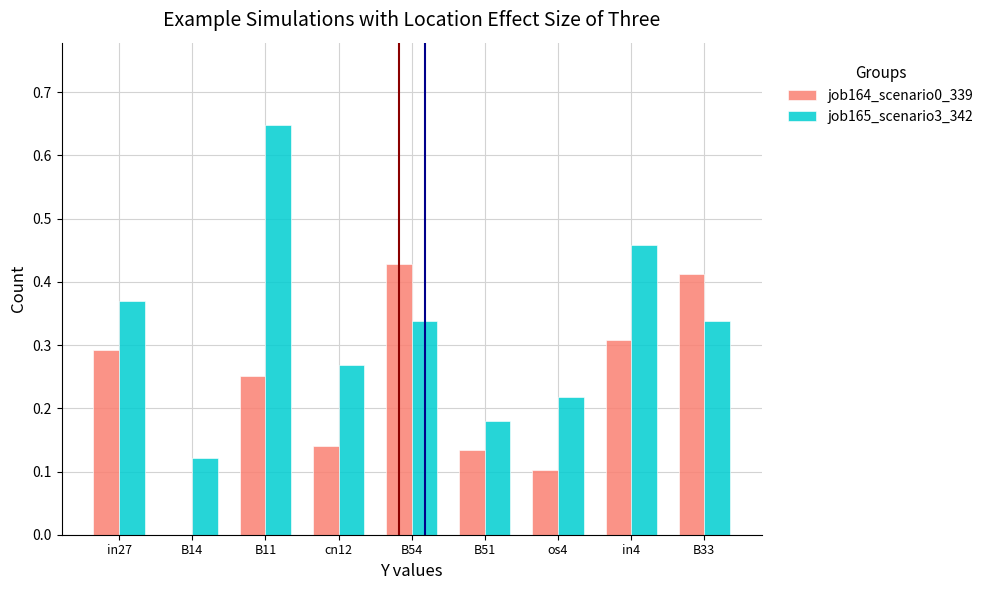

Which series changed the most between in27 and cn12?

job164_scenario0_339